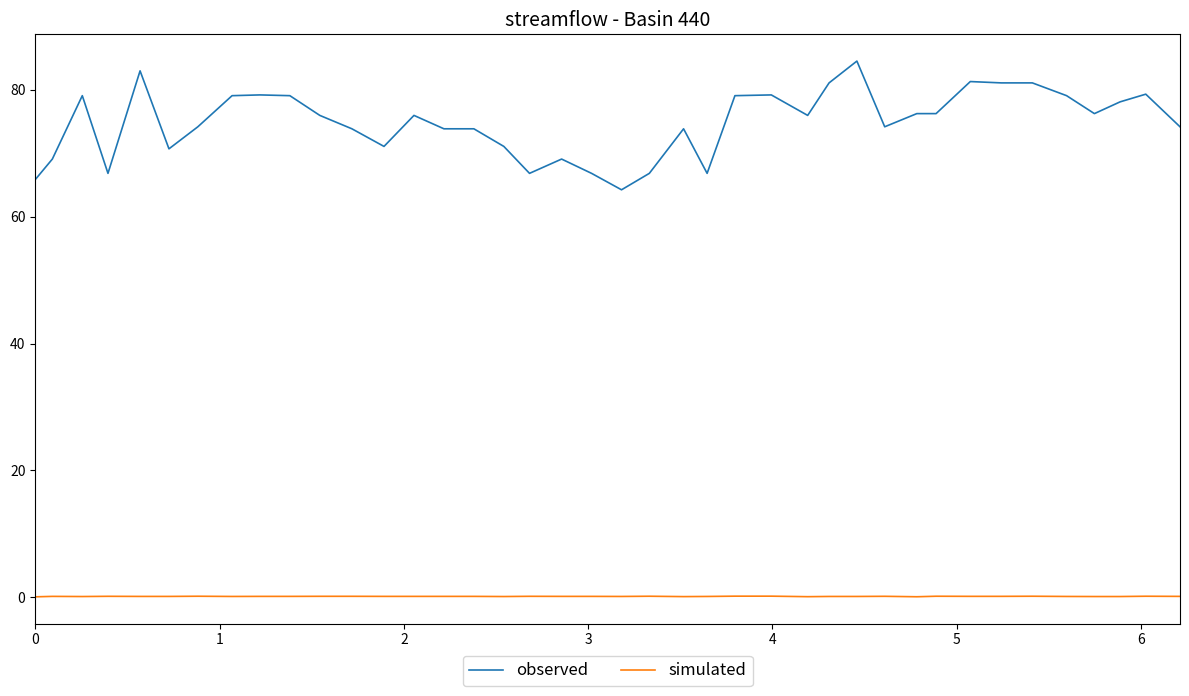

Is this an area chart (filled region under the line)?

No